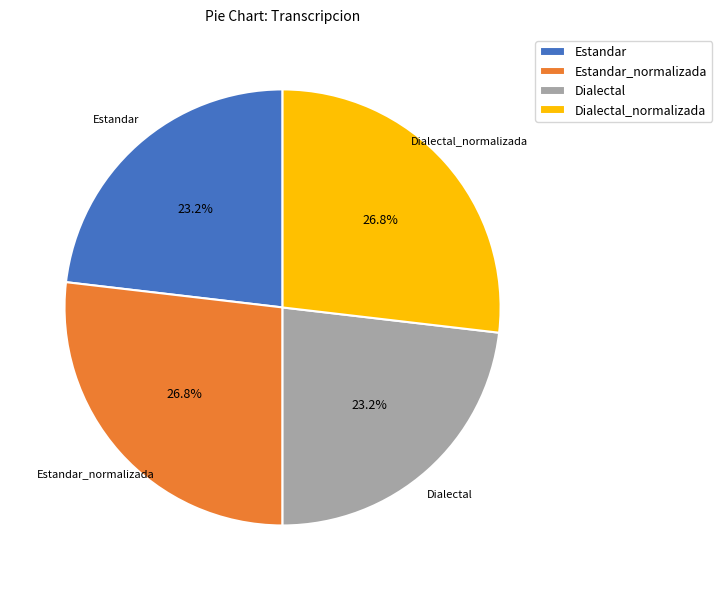

True or false: Estandar_normalizada accounts for 27% of the total.

True